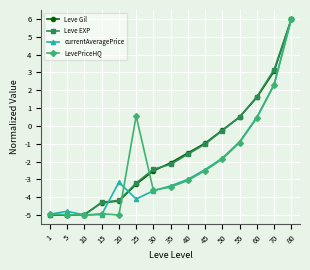

What is the total value across all series at 35?

-11.0